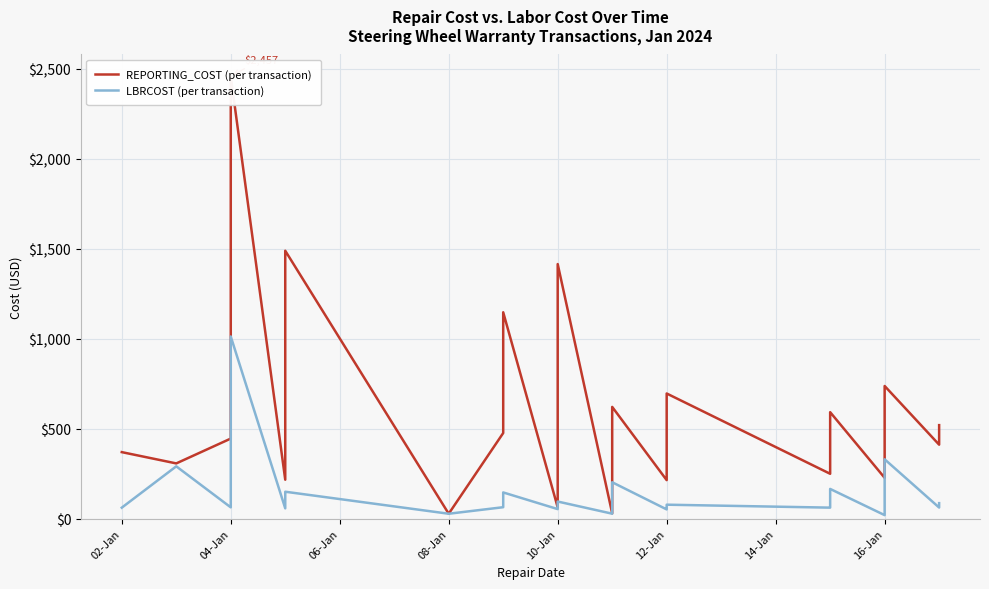

True or false: LBRCOST (per transaction) and REPORTING_COST (per transaction) intersect in this chart.

False